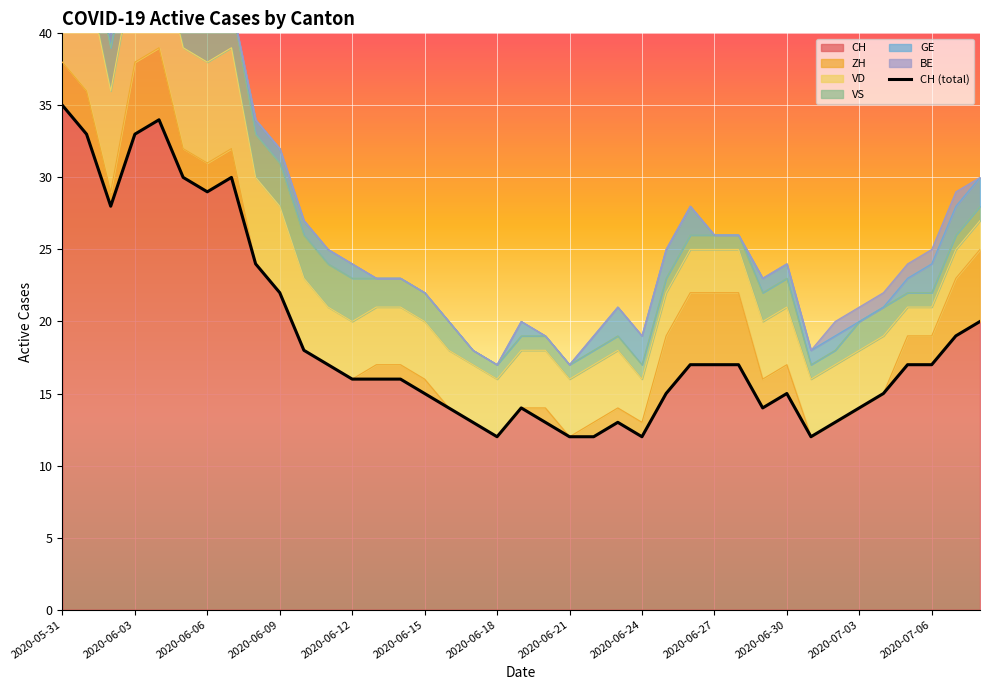

The value of CH at 2020-06-15 is 15. True or false?

True